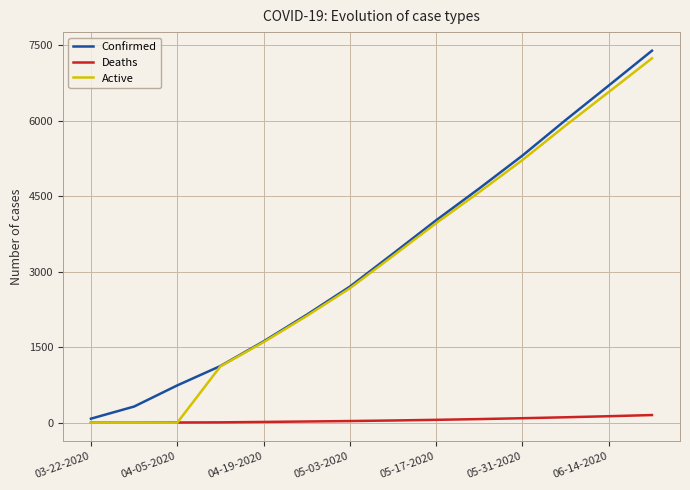

What is the maximum value shown in the chart?

7389